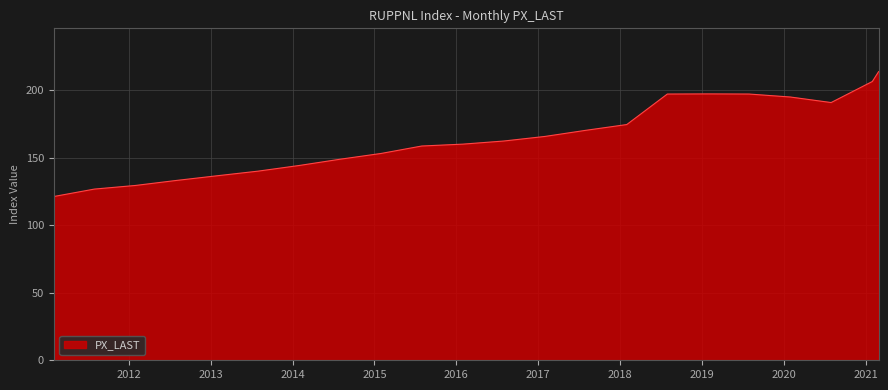

Count the number of data series in this chart.

1